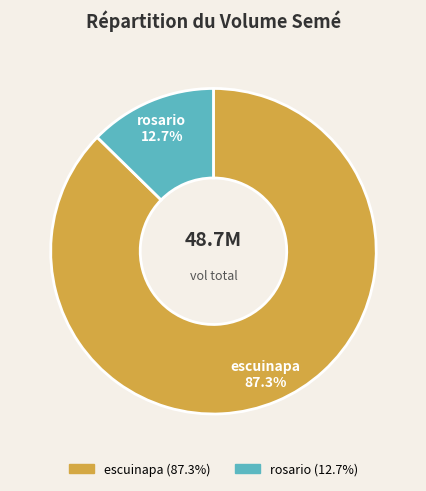

What percentage is the rosario slice, to the nearest percent?

13%